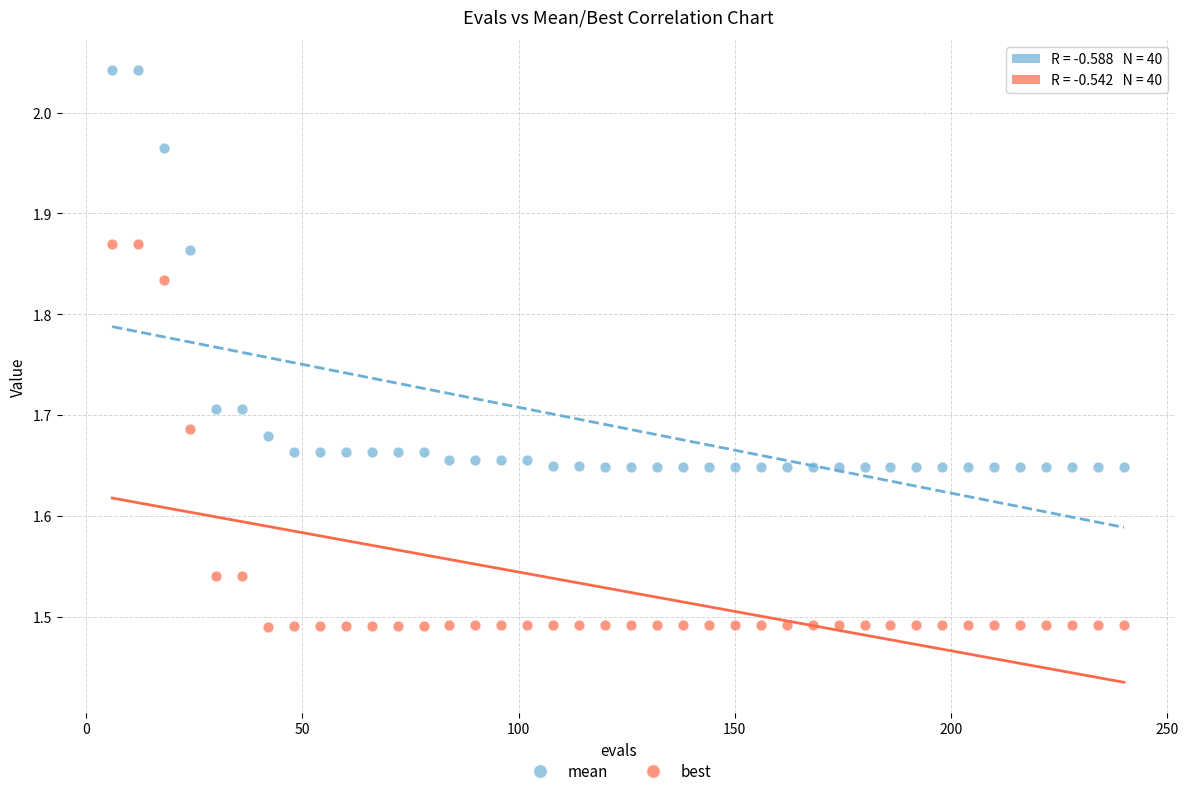

Across all data points, what is the range of X values (max minus min)?

234.0